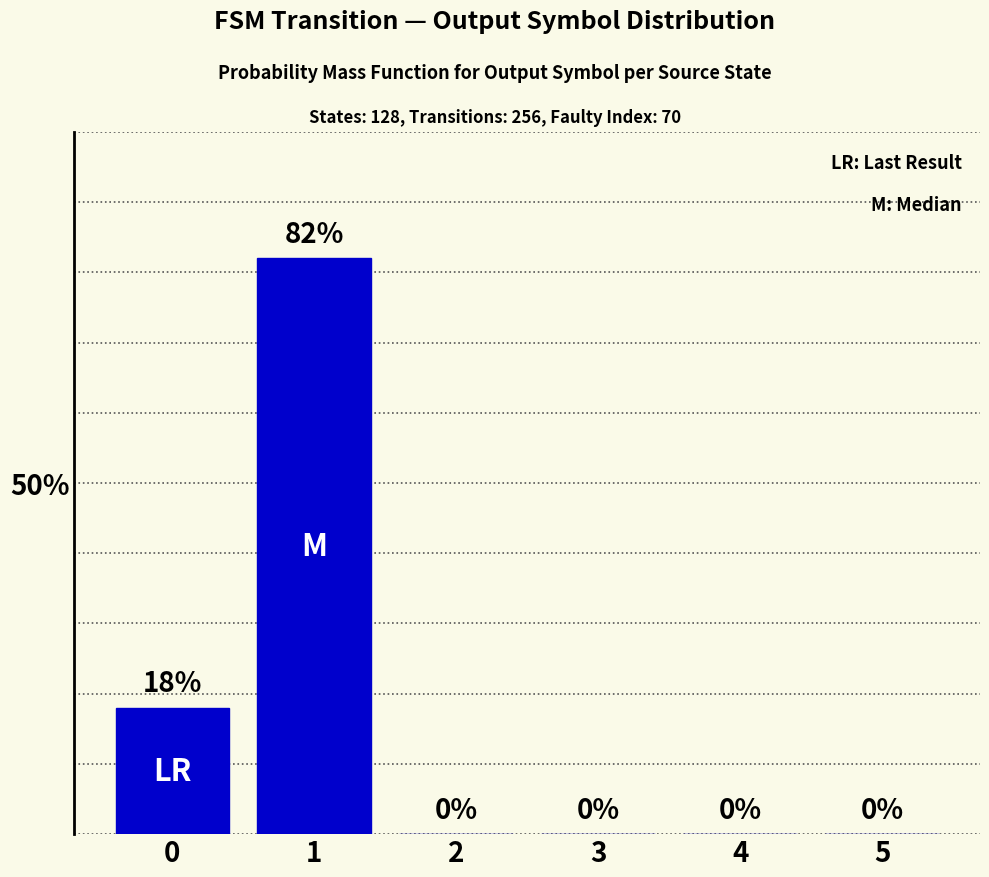

Reading right to left, list all the values displayed in this chart.

0	0	0	0	82	18